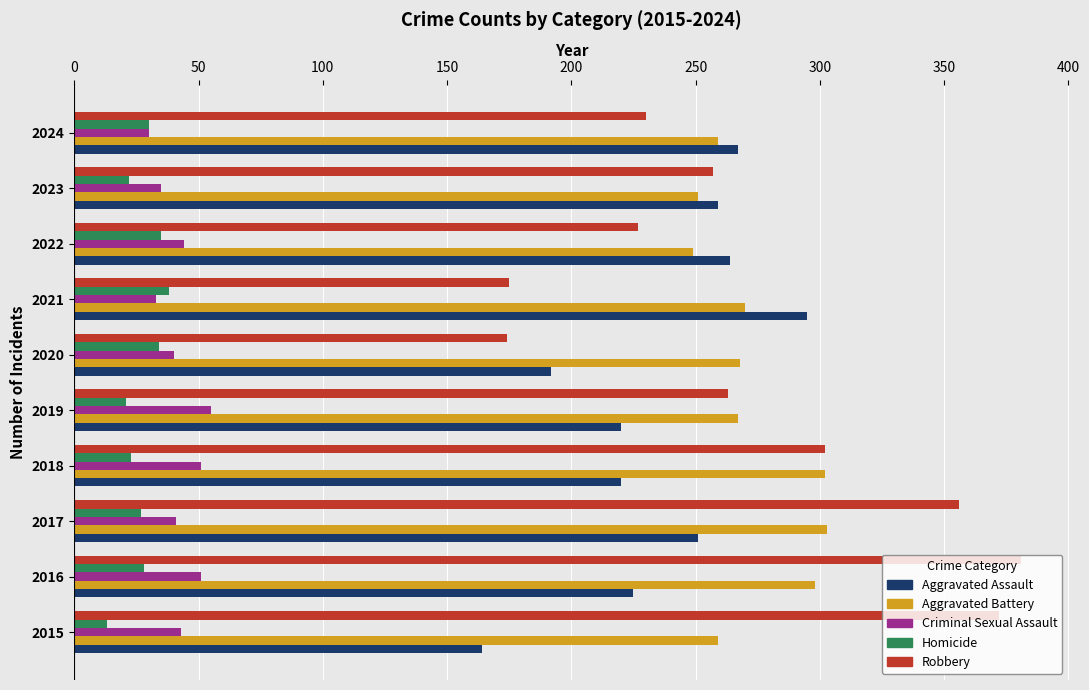

At how many categories does at least one series exceed 126?

10